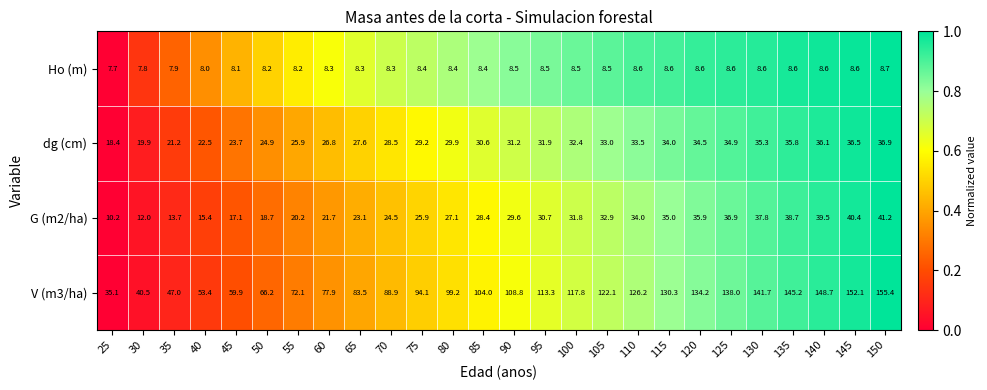

At which category is the sum across all series the highest?

150